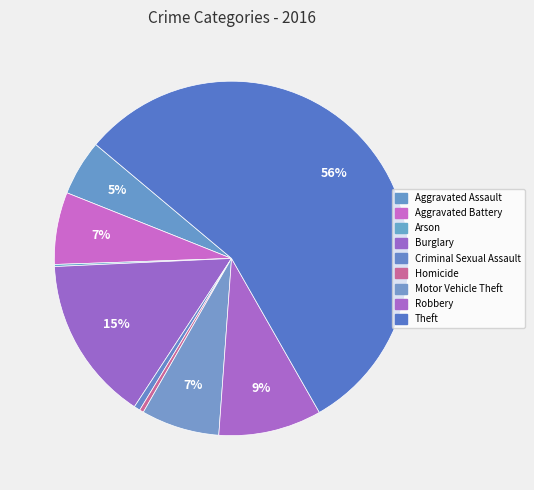

How many segments does this pie chart have?

9